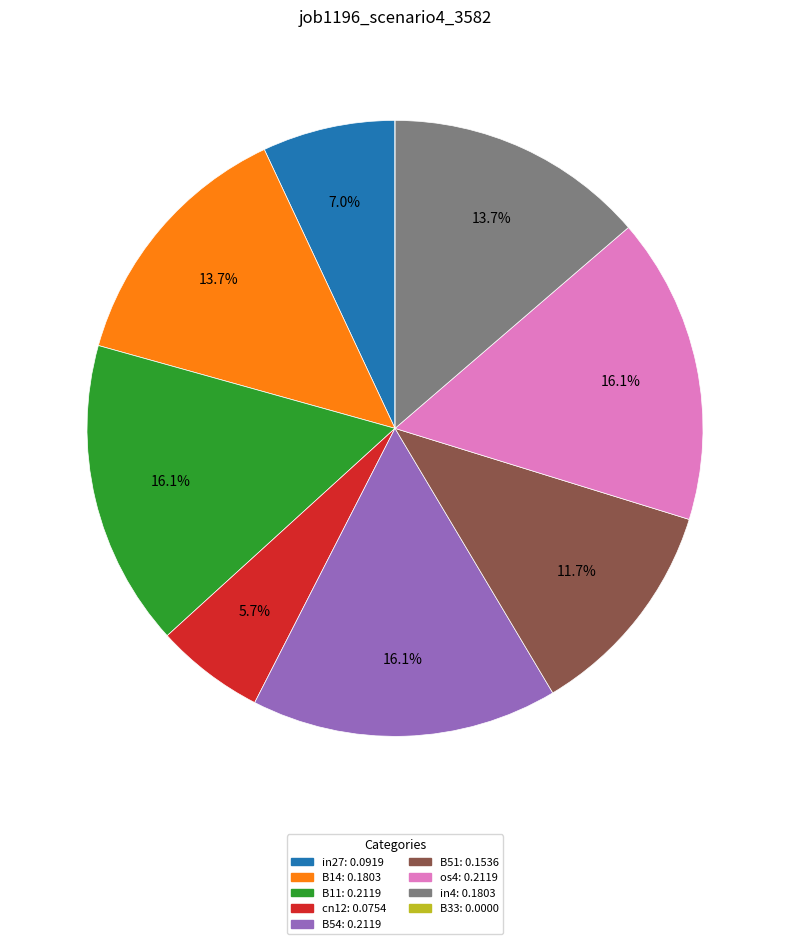

Is B51 the majority of the pie?

No